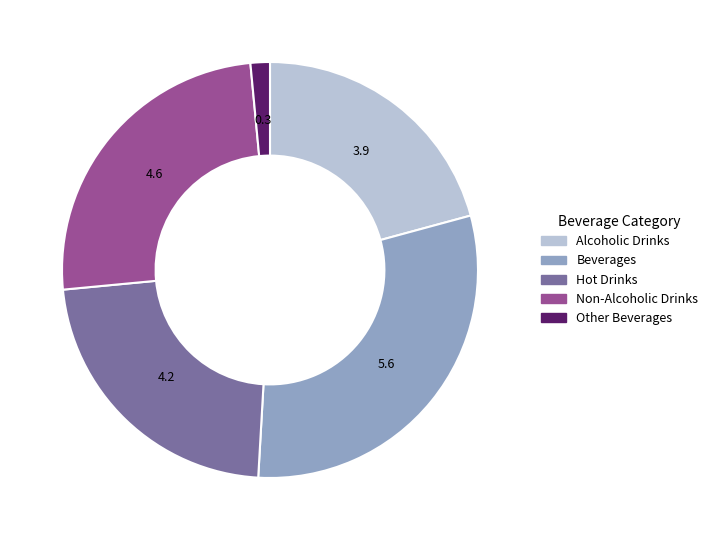

How many slices are in this pie chart?

5